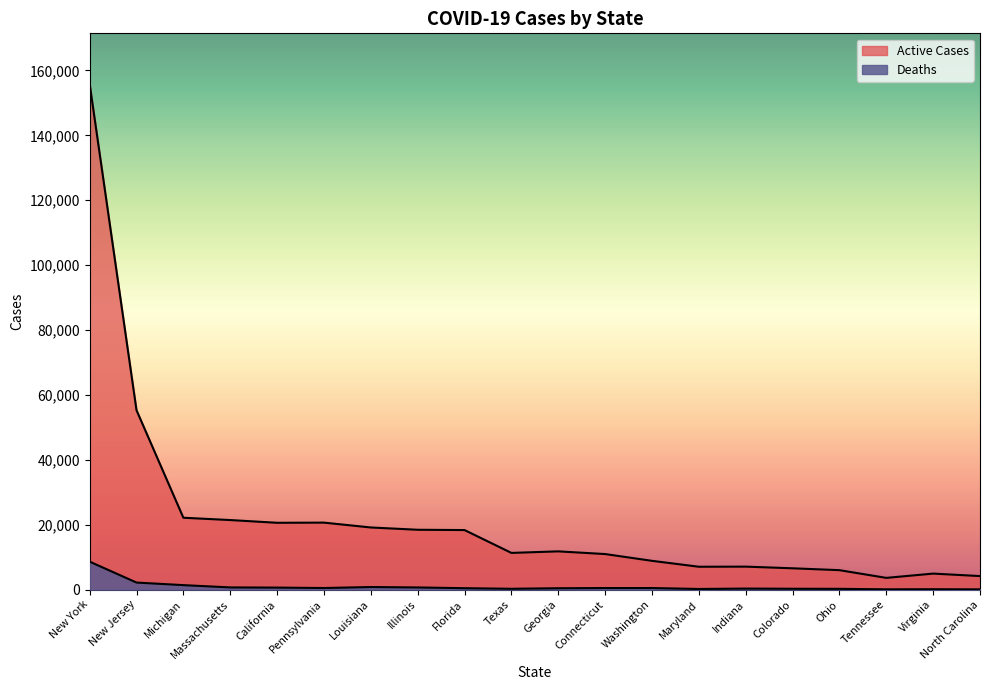

How many data points in Active Cases are less than 11798?

10